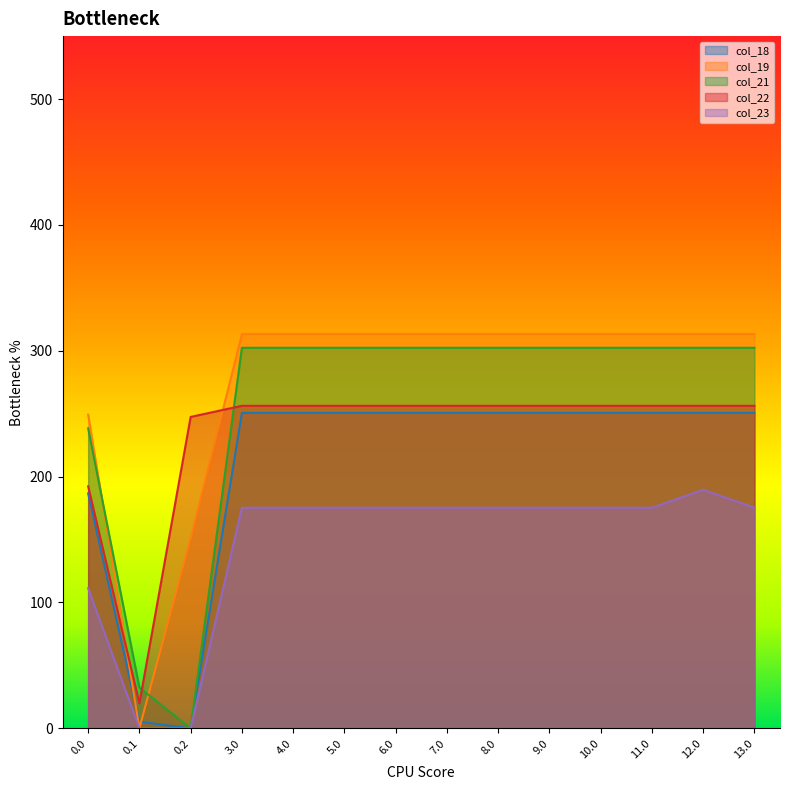

At 12.0, list the series in order from smallest to largest.

col_23, col_18, col_22, col_21, col_19